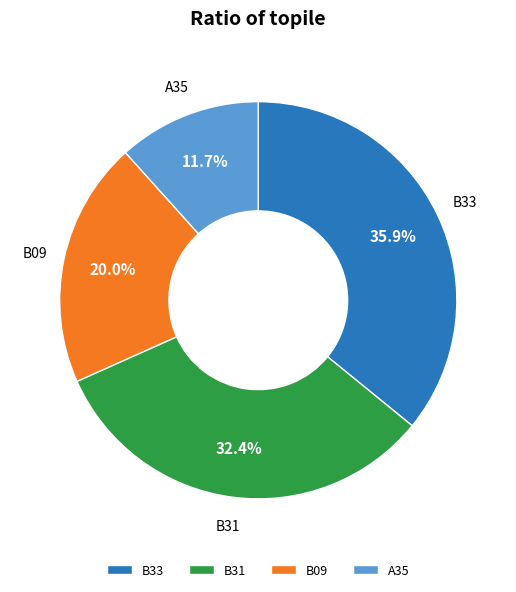

Between B33 and B09, which is larger?

B33